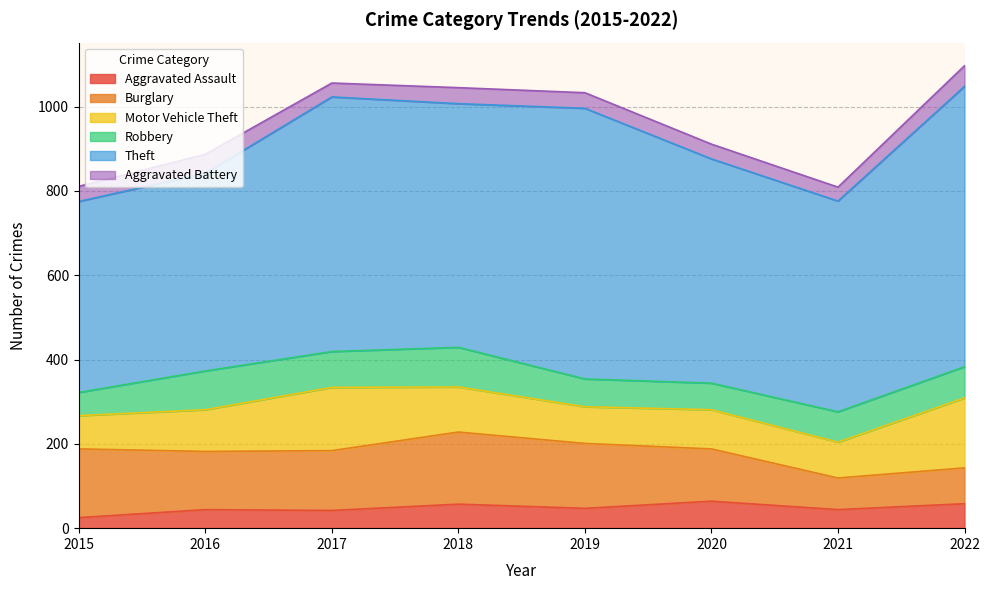

True or false: Burglary and Aggravated Battery cross at least once.

False